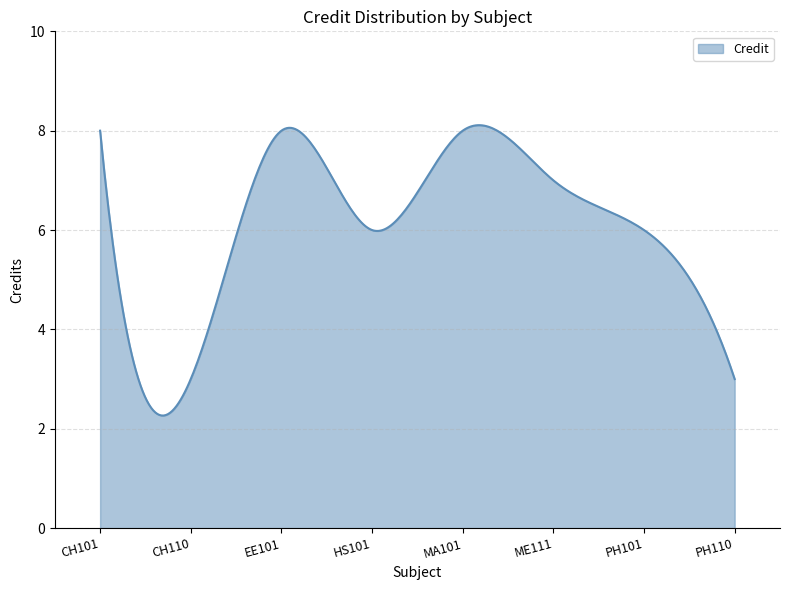

What is the difference between the maximum and minimum values?

5.8